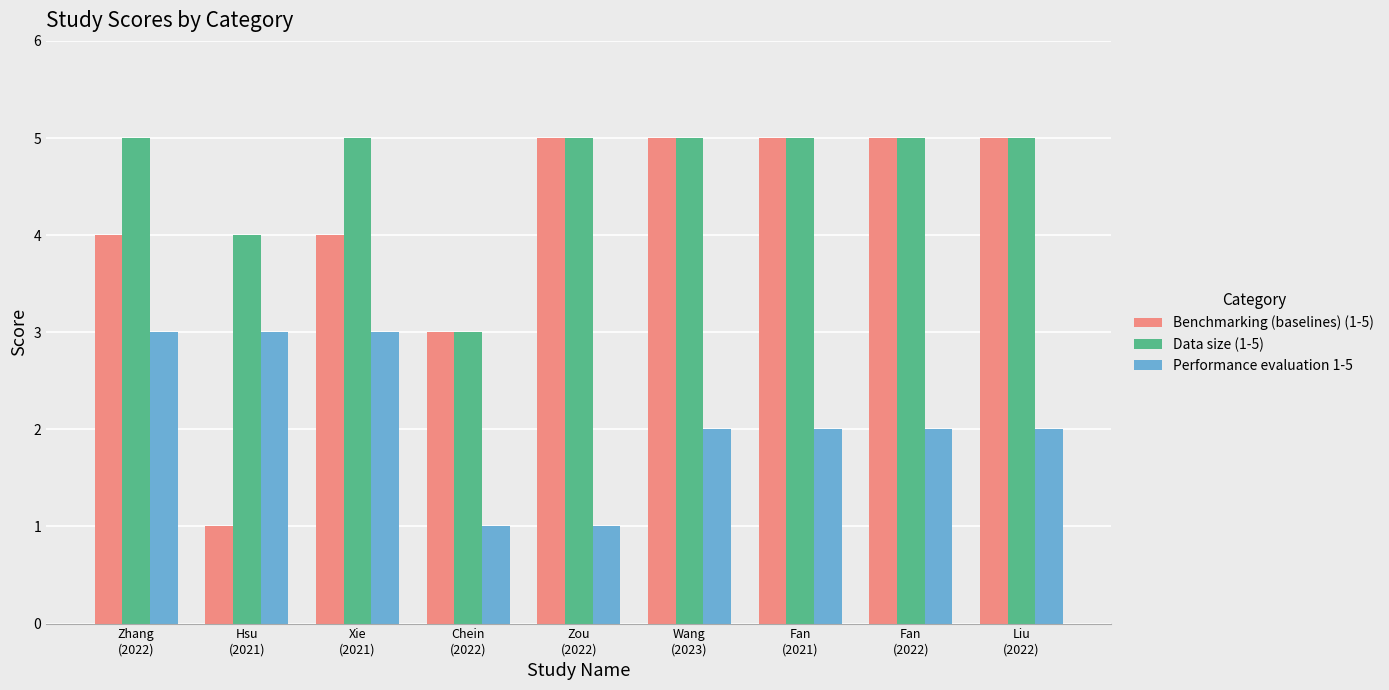

Is it true that Data size (1-5) equals 4 at Hsu
(2021)?

True